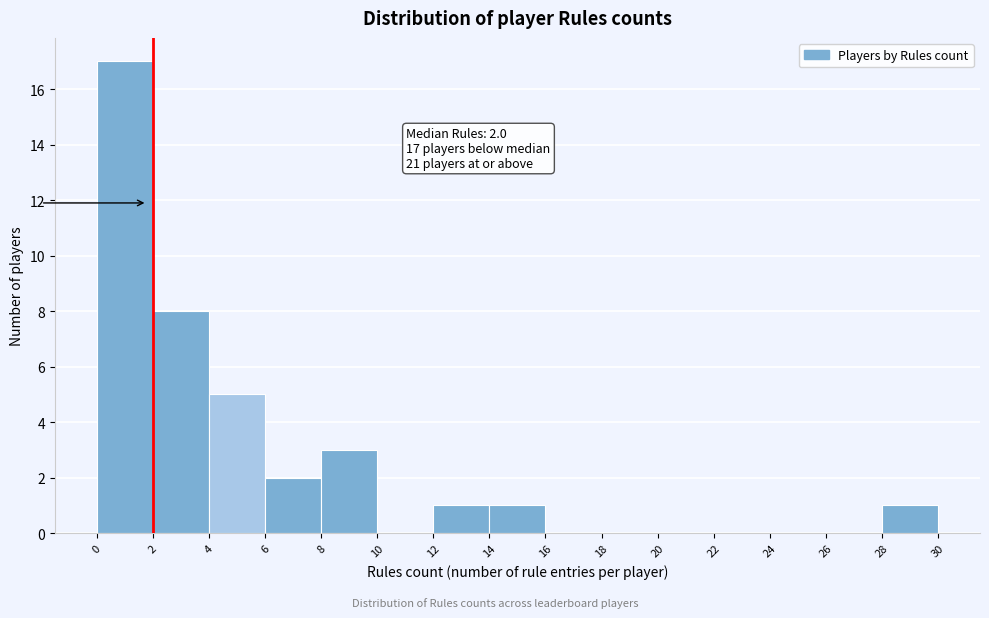

Which range on the x-axis has the tallest bar?

0 to 2